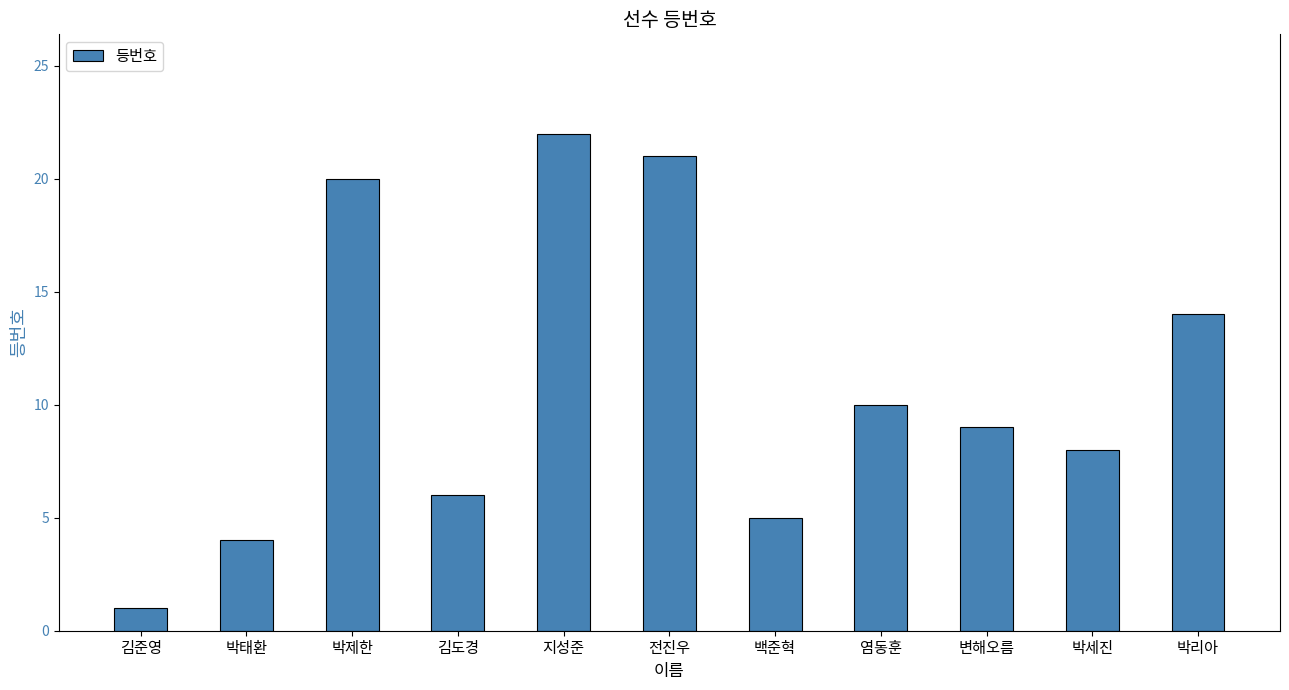

Does the chart contain stacked bars?

No